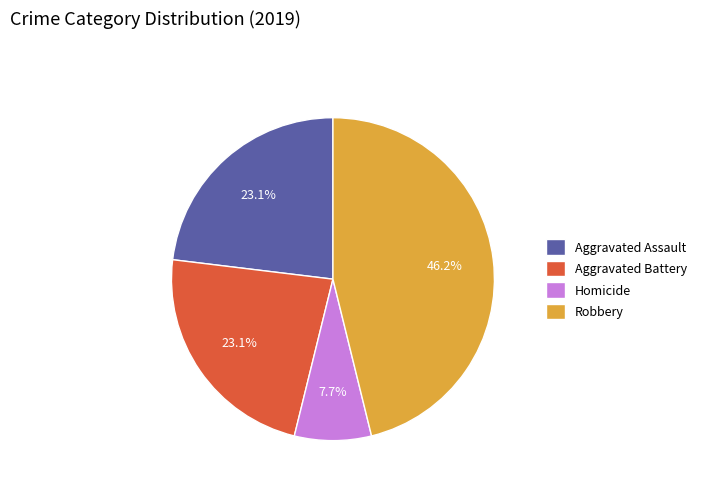

How many segments does this pie chart have?

4